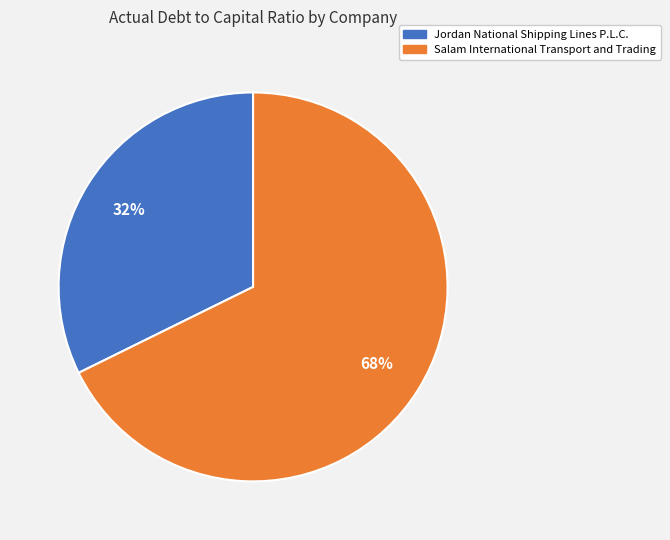

What is the majority slice?

Salam International Transport and Trading